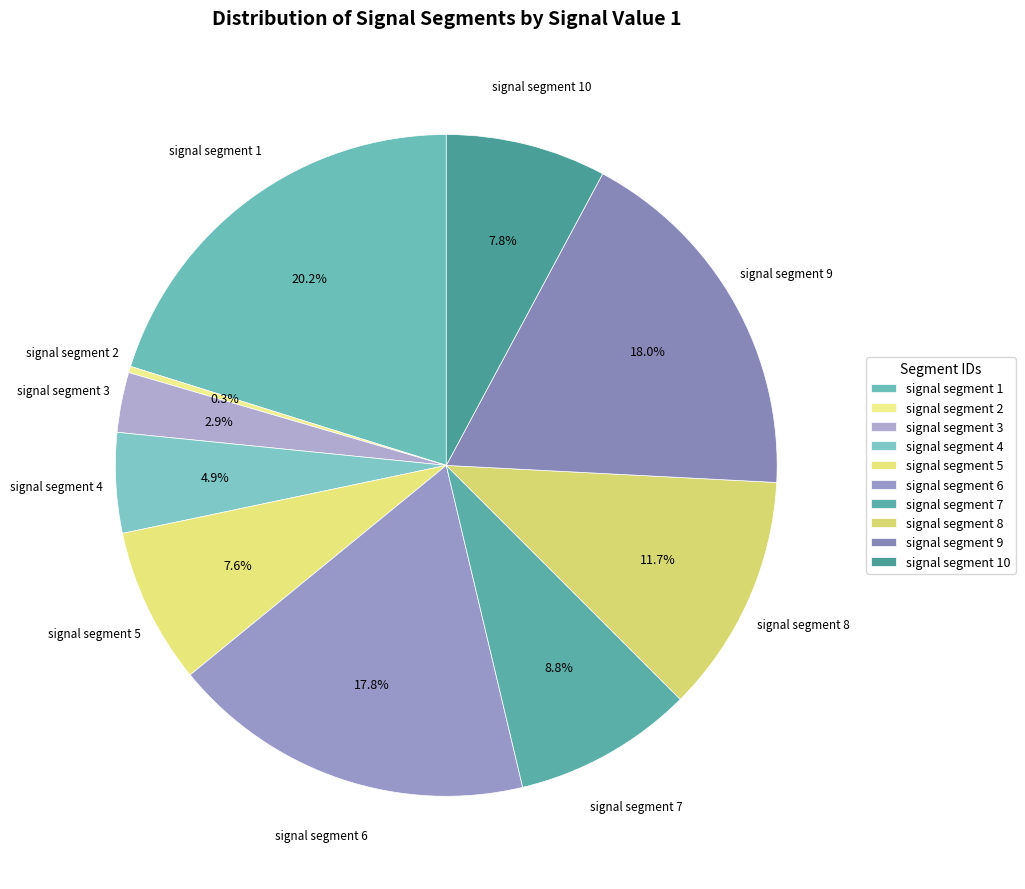

To the nearest percent, what is the combined percentage of signal segment 6 and signal segment 3?

21%